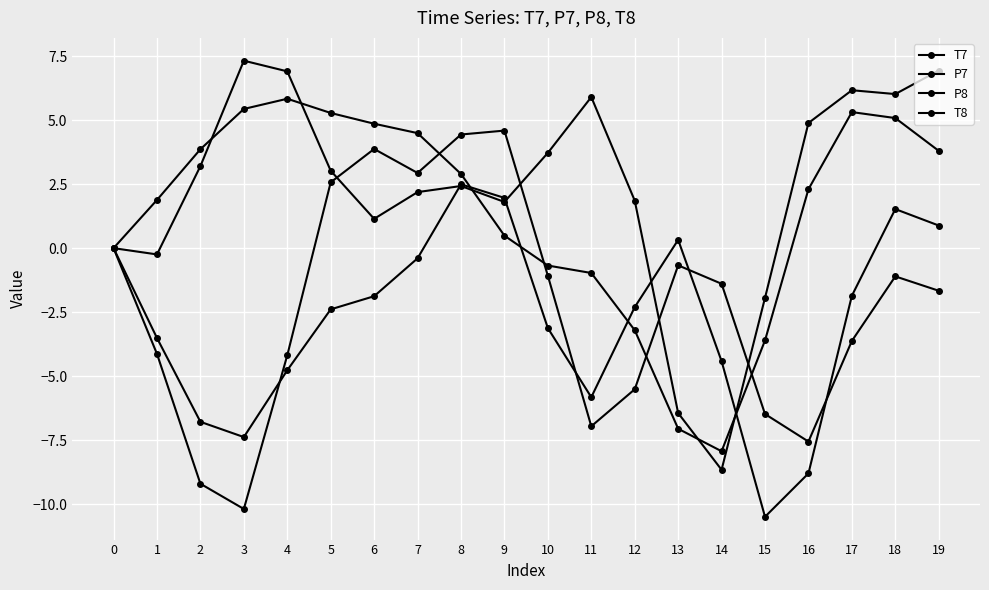

What is the difference between the second highest and second lowest values in the P7 series?

13.4